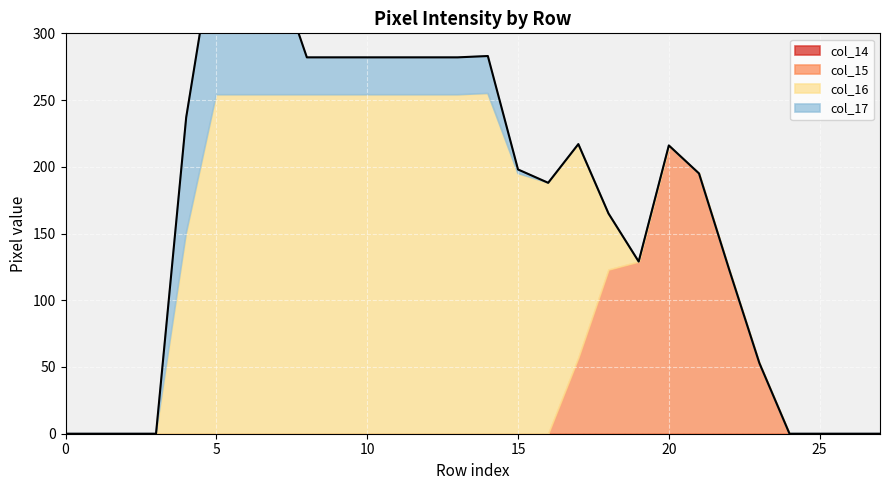

How many lines are shown in the chart?

4